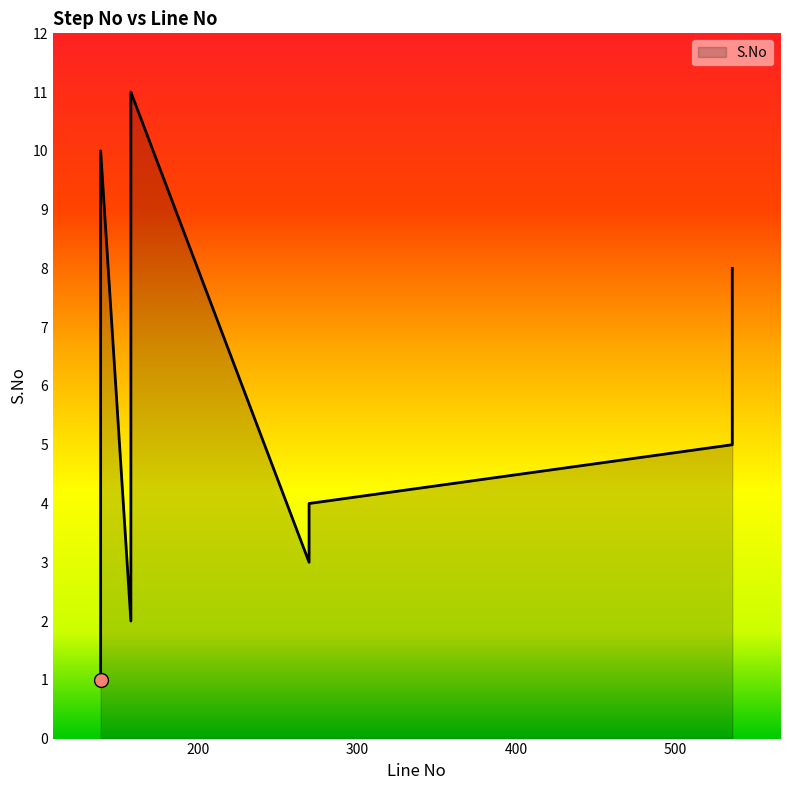

Does the chart have visible grid lines?

No